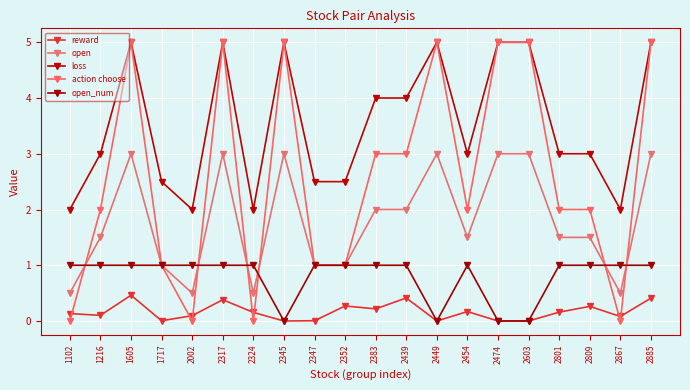

Where is the first local maximum for reward?

1605